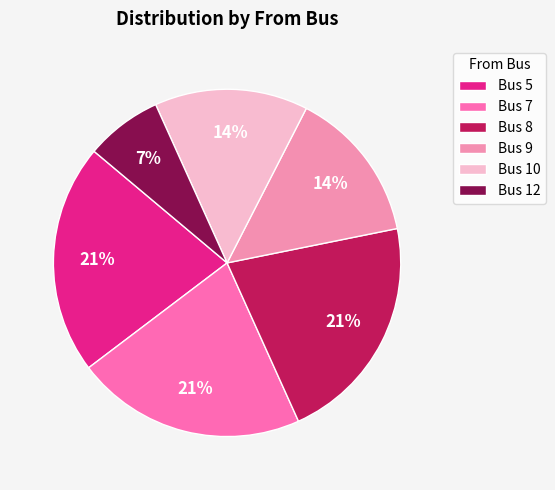

What percentage is the Bus 7 slice, to the nearest percent?

21%